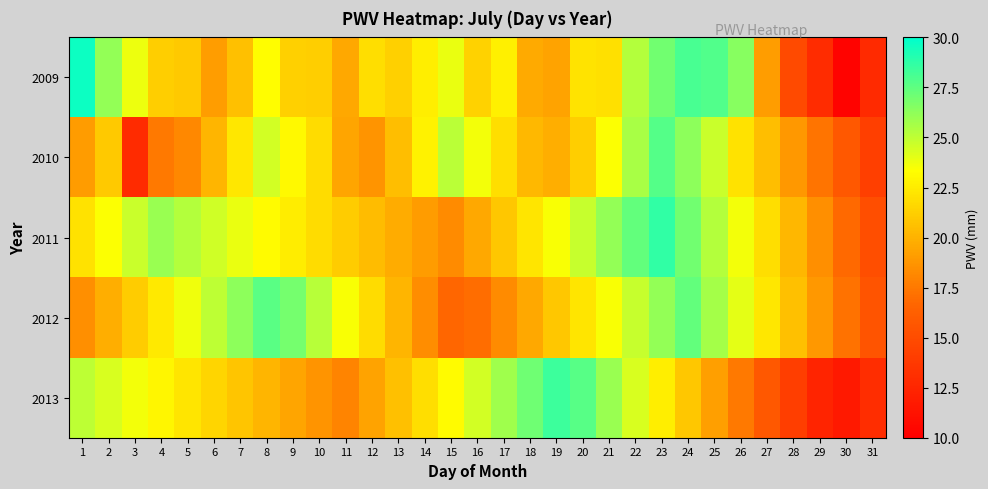

What is the total value across all series at 7?

113.9